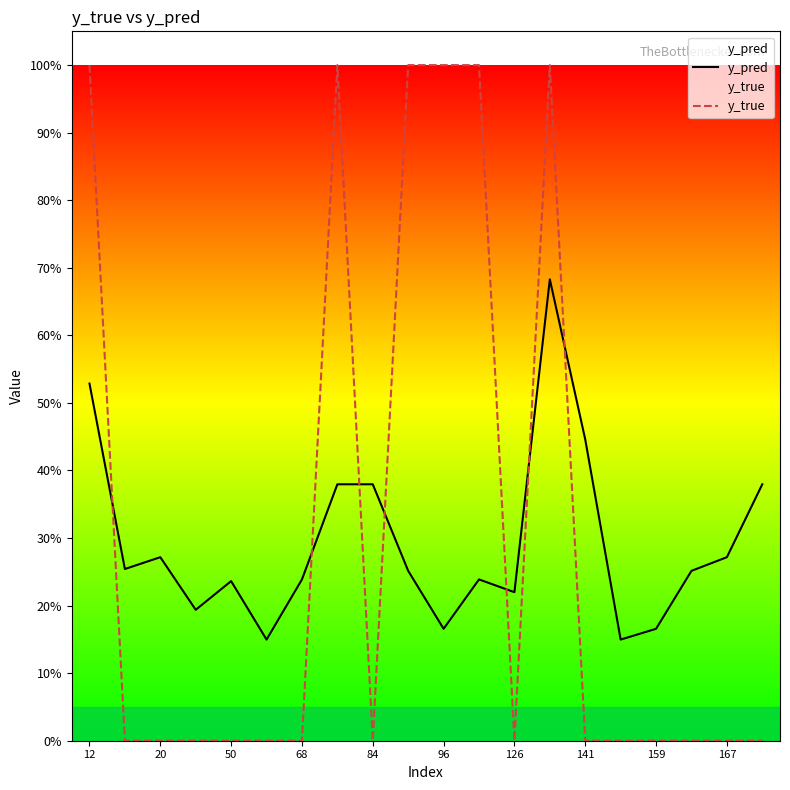

How many positive values does the y_true series have?

6